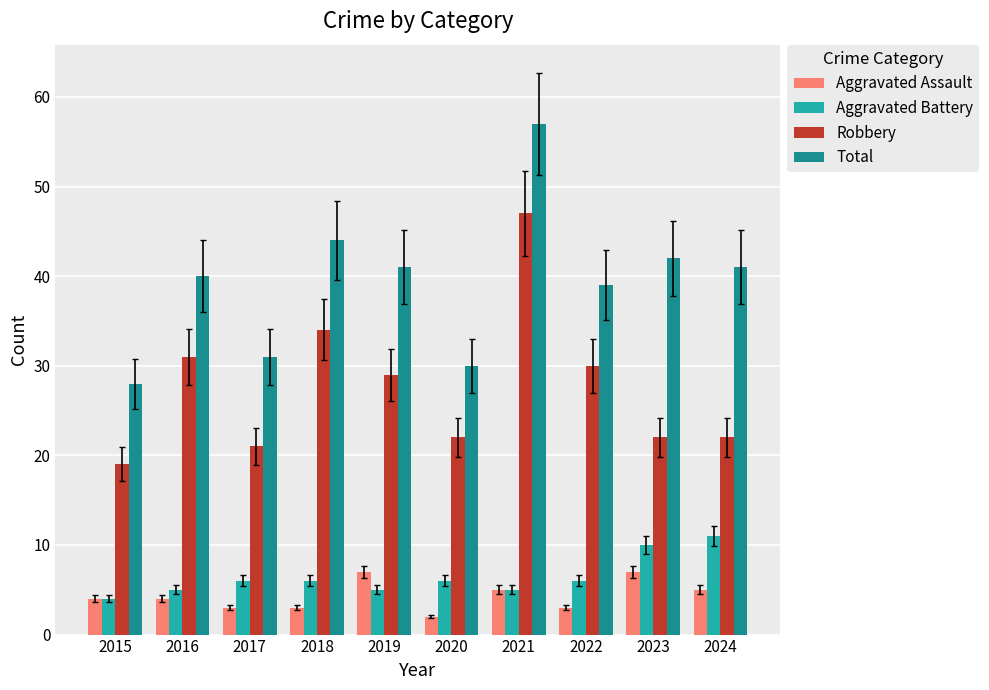

What is the value of the Total bar at the 5th from the left?

41